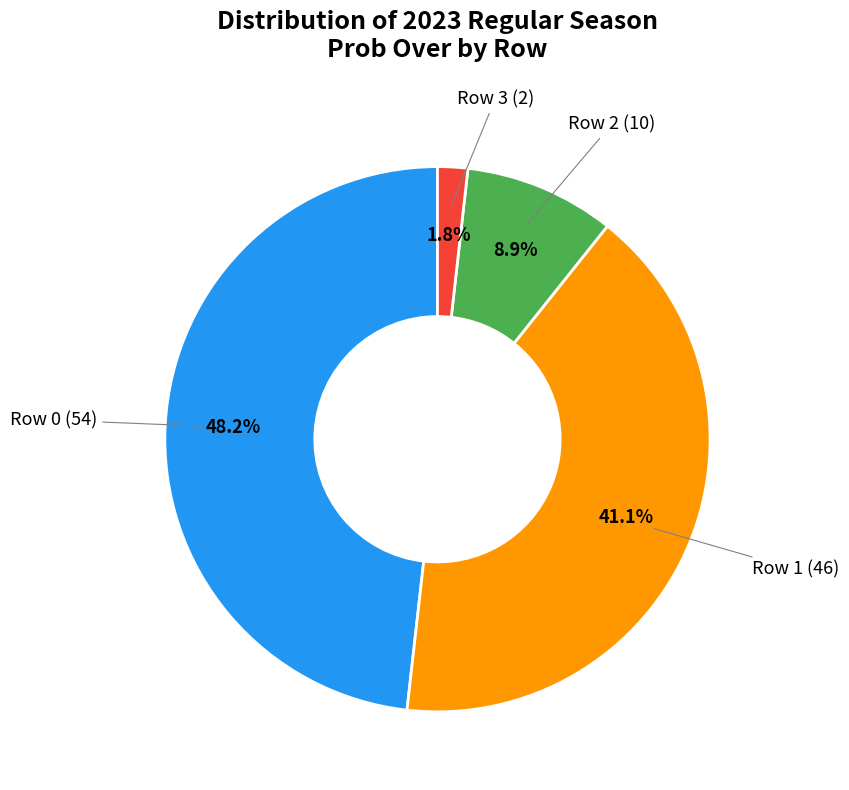

Which has a higher value, Row 1 or Row 2?

Row 1